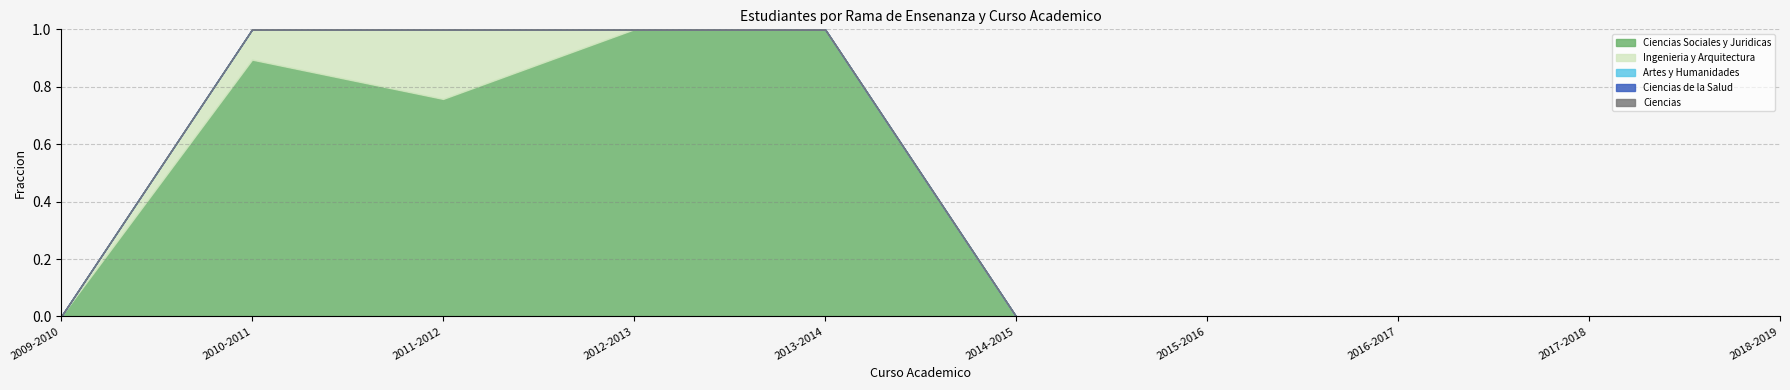

How many values in the Ciencias Sociales y Juridicas series exceed 0?

4